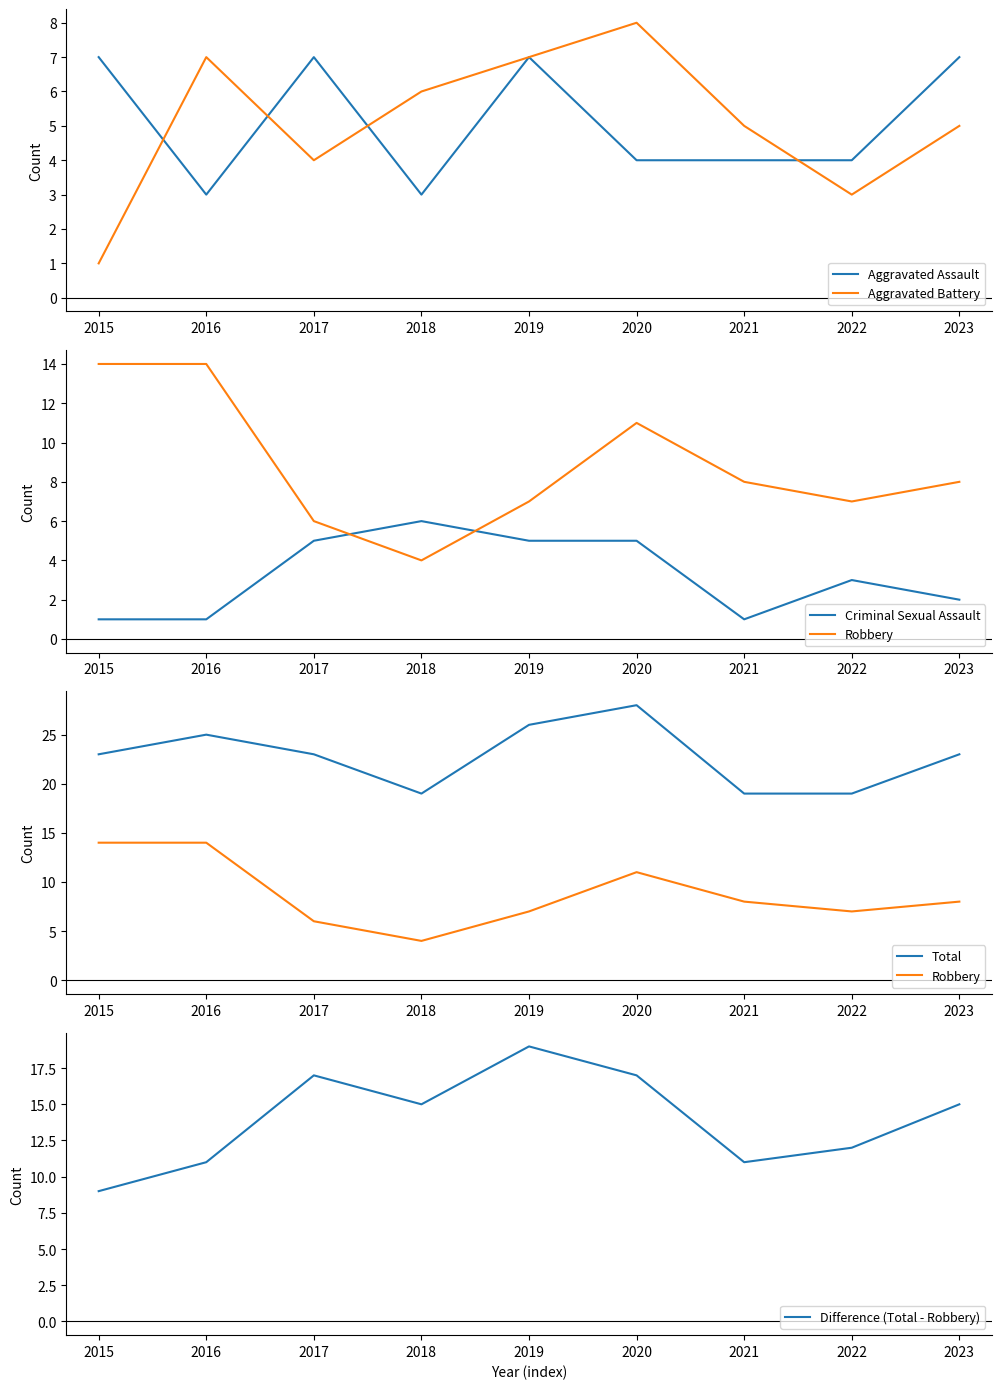

How many values in the Total series are below 23?

3